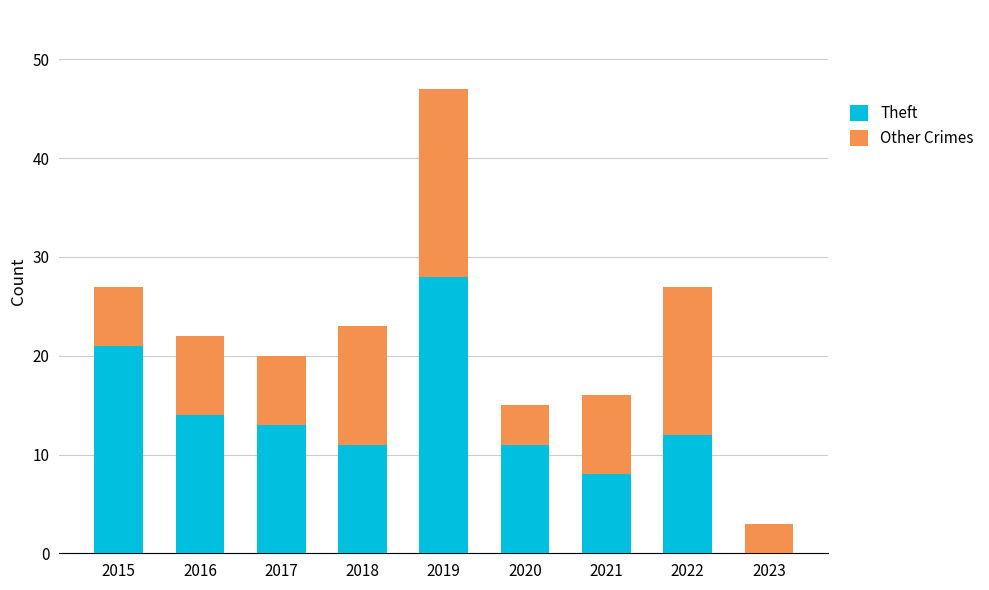

What is the sum of the Theft values at 2020 and 2016?

25